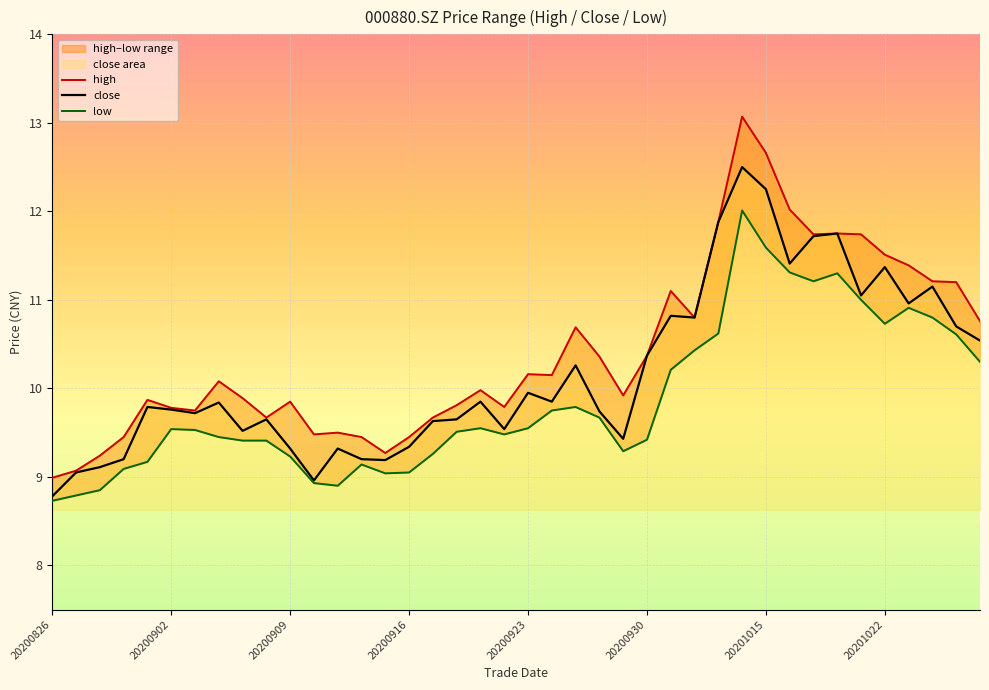

At how many categories does at least one series exceed 11?

12